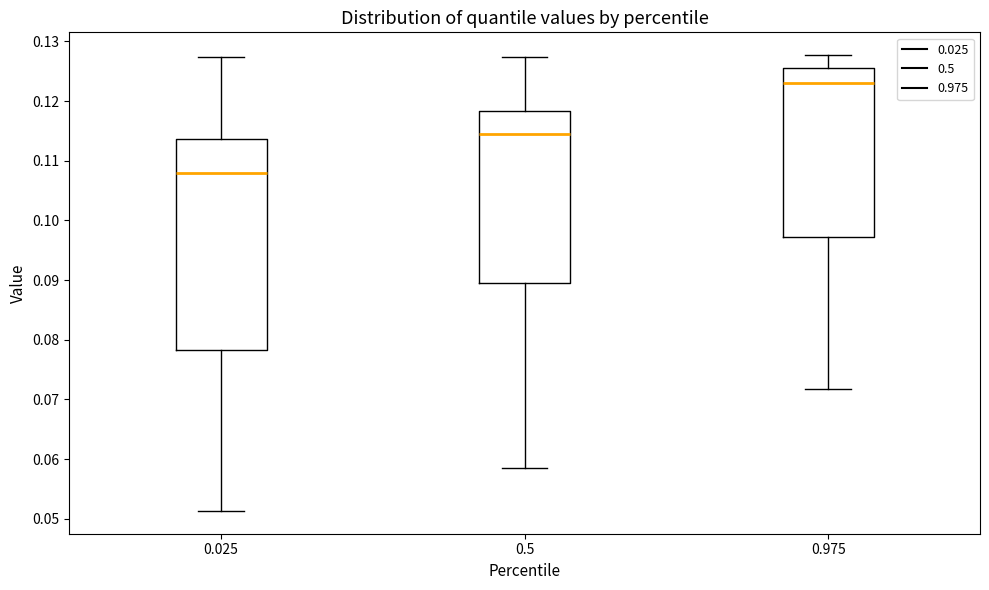

Reading left to right, read every box against the y-axis: the position of its median line, the range the box covers, and the ends of its whiskers. The values are not printed on the chart, so give them approximately, as read against the axis.

0.025: median 0.108, box 0.078 to 0.114, whiskers 0.051 to 0.127
0.5: median 0.115, box 0.090 to 0.118, whiskers 0.059 to 0.127
0.975: median 0.123, box 0.097 to 0.126, whiskers 0.072 to 0.128